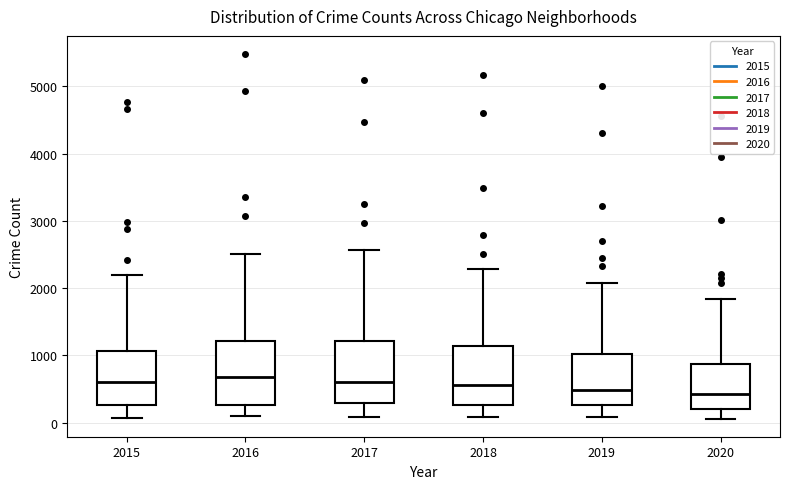

Reading left to right, read every box against the y-axis: the position of its median line, the range the box covers, and the ends of its whiskers. The values are not printed on the chart, so give them approximately, as read against the axis.

2015: median 600, box 300 to 1100, whiskers 100 to 2200
2016: median 700, box 300 to 1200, whiskers 100 to 2500
2017: median 600, box 300 to 1200, whiskers 100 to 2600
2018: median 600, box 300 to 1100, whiskers 100 to 2300
2019: median 500, box 300 to 1000, whiskers 100 to 2100
2020: median 400, box 200 to 900, whiskers 100 to 1800